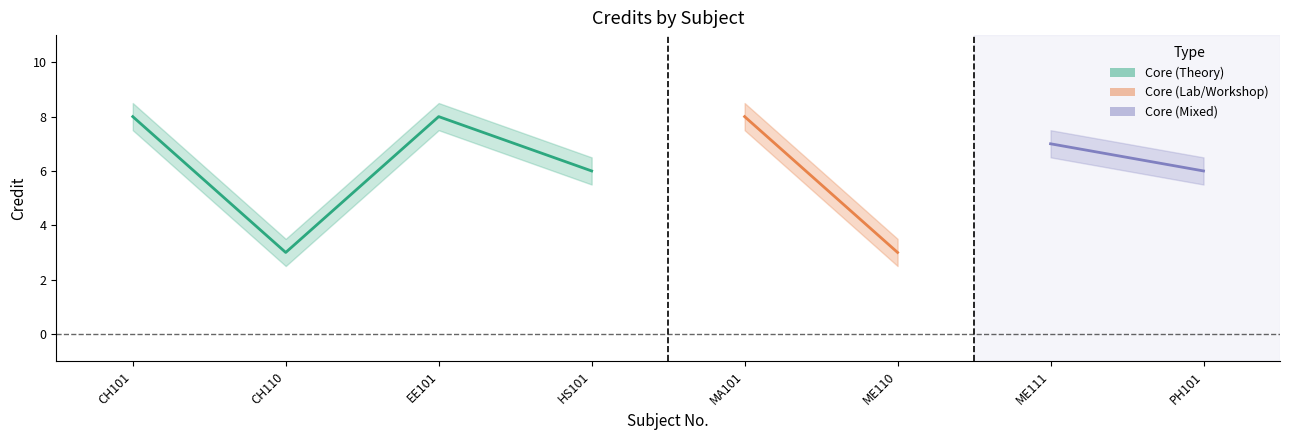

Is it true that Credit_upper equals 8.5 at MA101?

True